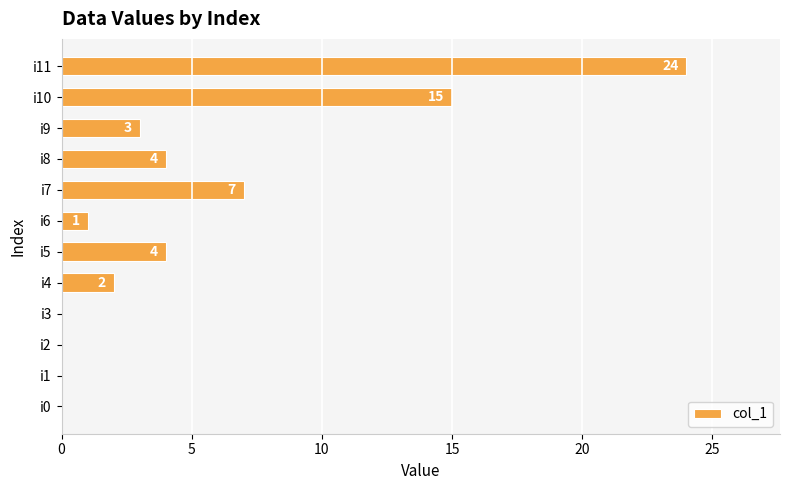

What is the change in value from i6 to i7?

+6